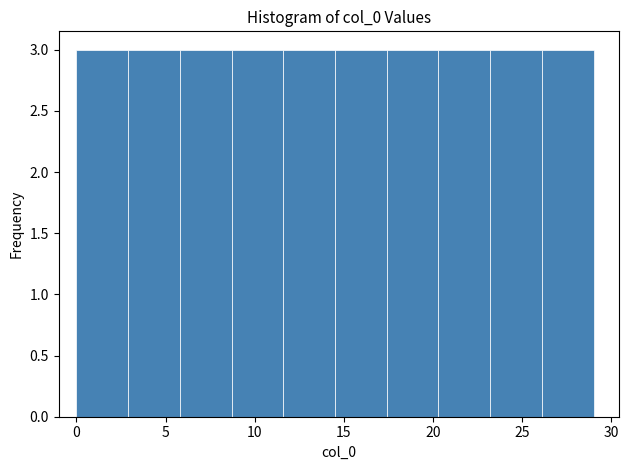

Reading left to right, transcribe this chart: for each bar, give the range it covers on the x-axis and its height. Neither the bar edges nor the heights are printed on the chart, so give them approximately, as read against the axes.

0.0 to 2.9: 3
2.9 to 5.8: 3
5.8 to 8.7: 3
8.7 to 11.6: 3
11.6 to 14.5: 3
14.5 to 17.4: 3
17.4 to 20.3: 3
20.3 to 23.2: 3
23.2 to 26.1: 3
26.1 to 29.0: 3